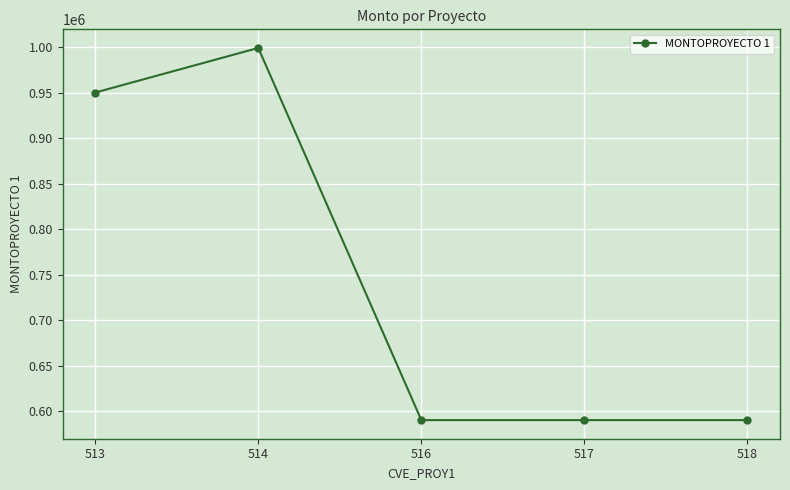

Between 514 and 513, which is larger?

514